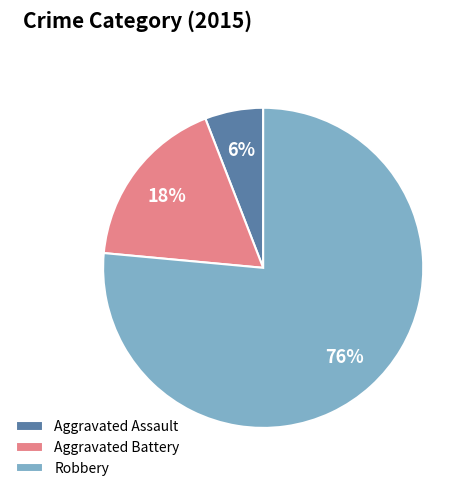

Is it true that Aggravated Battery is 18% of the pie?

True